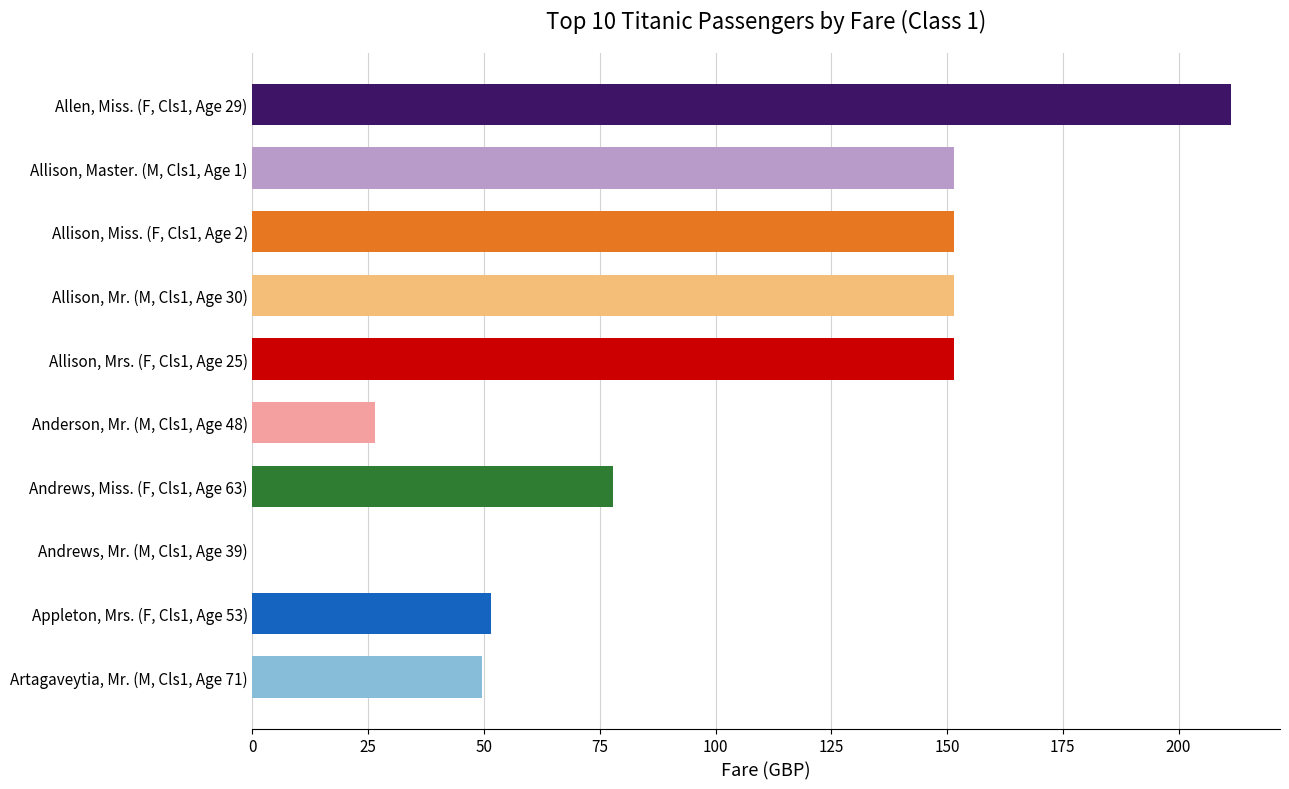

What is the sum of the values at Andrews, Miss. (F, Cls1, Age 63) and Allison, Mr. (M, Cls1, Age 30)?

229.5